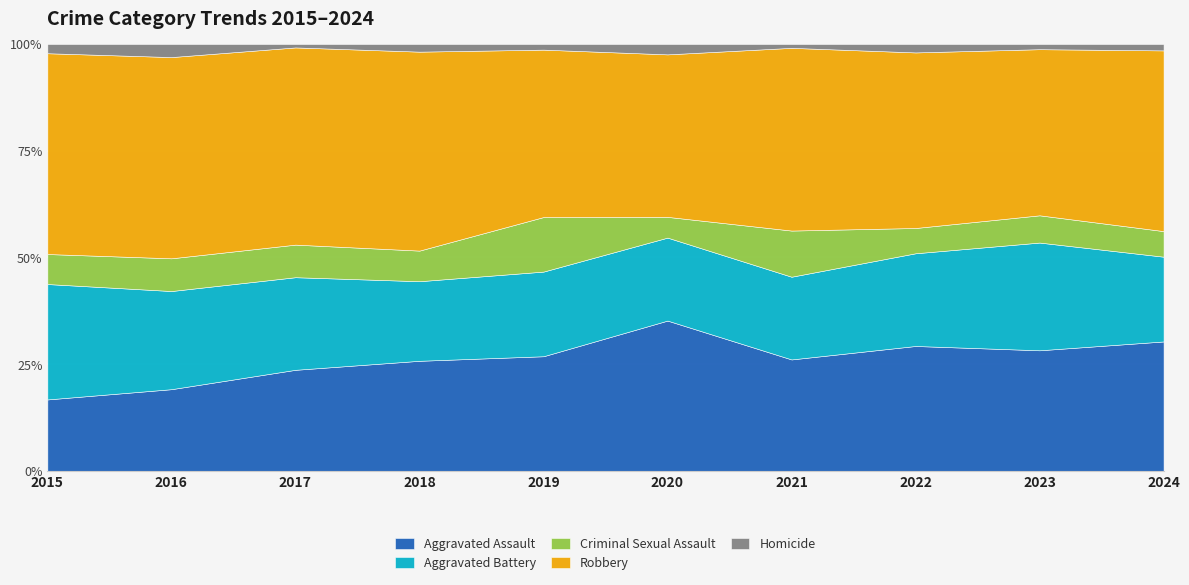

True or false: Aggravated Assault and Homicide cross at least once.

False